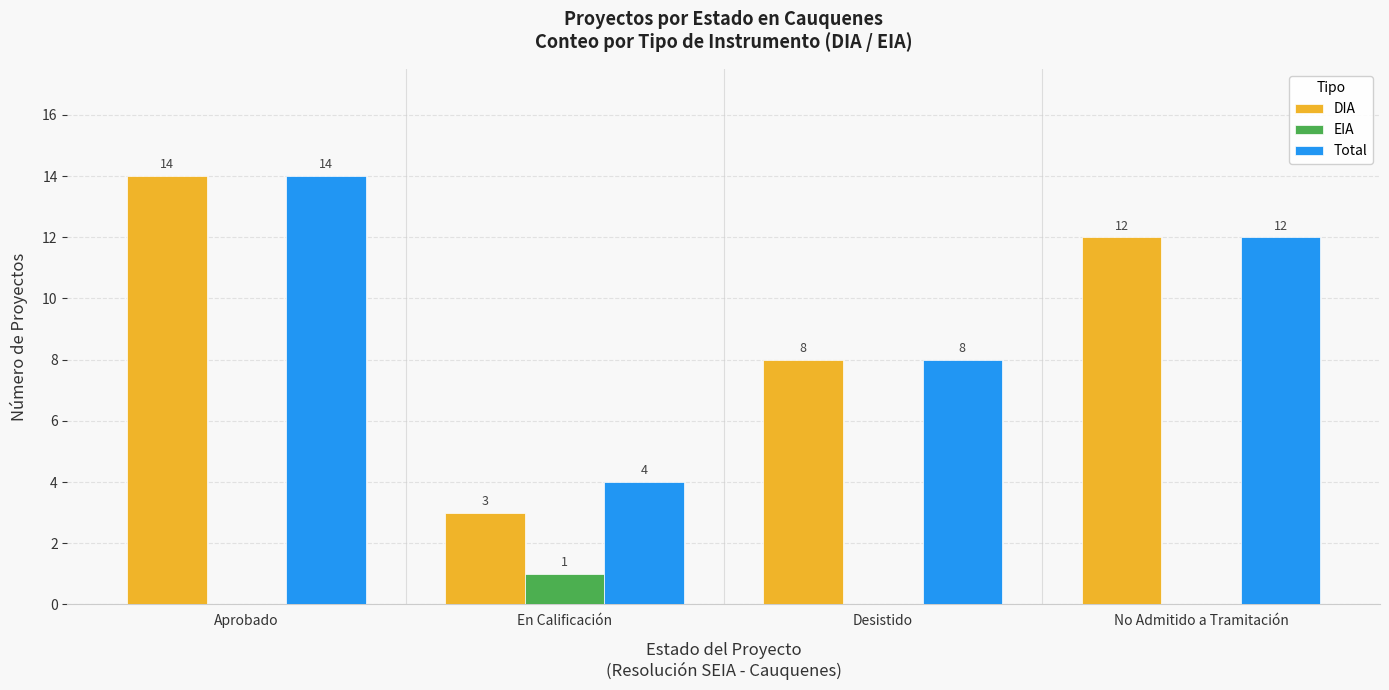

What is the sum of all DIA values?

37